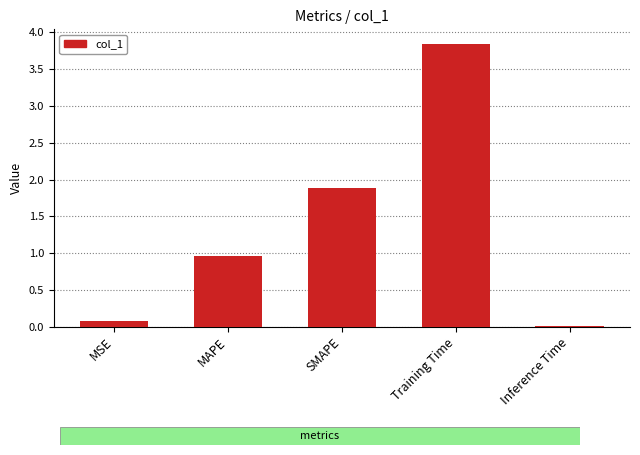

Between SMAPE and MSE, which is larger?

SMAPE